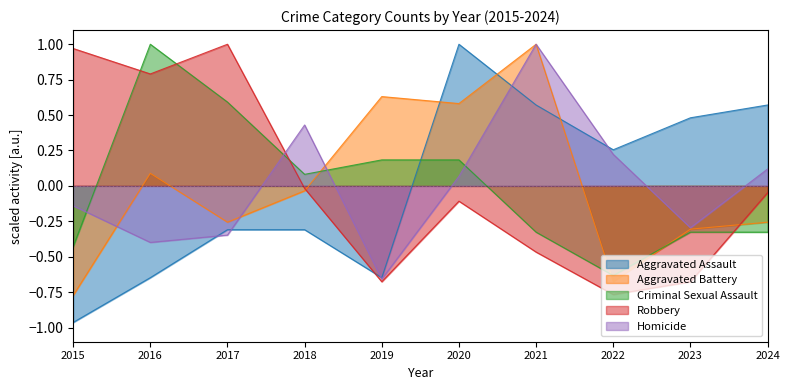

What is the difference between the maximum and minimum values in the Aggravated Assault series?

2.0